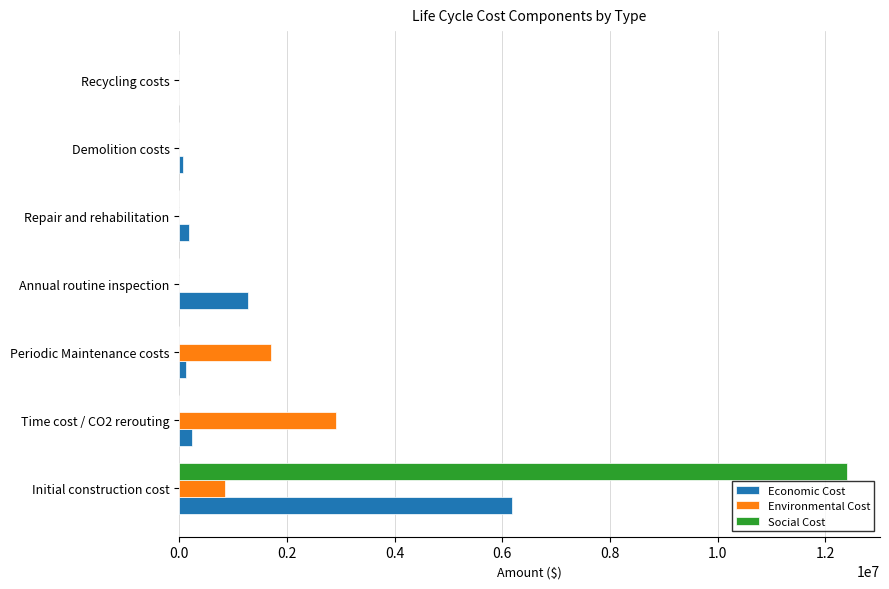

True or false: Environmental Cost has a value of 0.0 at Recycling costs.

True